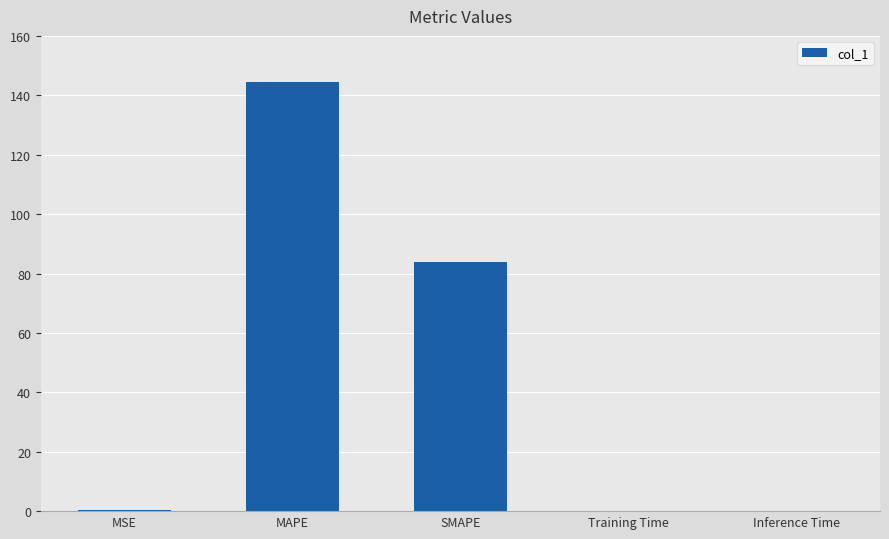

The chart shows a value of 83.9 at SMAPE. True or false?

True